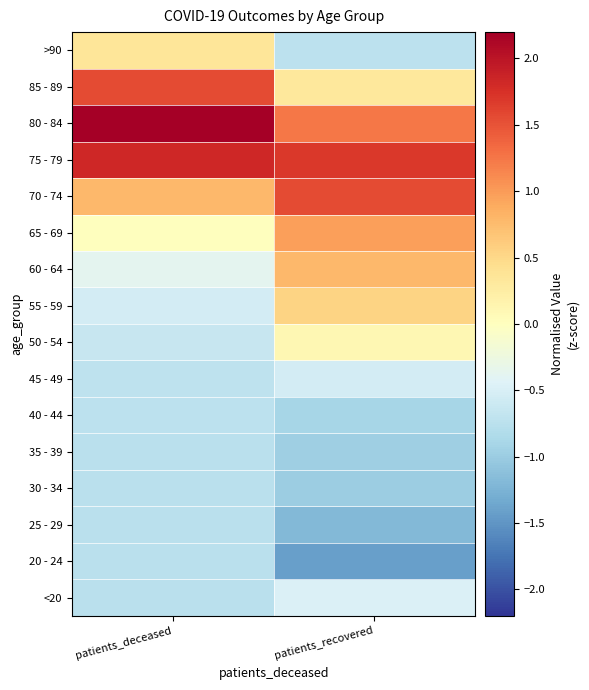

At how many categories does at least one series exceed 2?

1